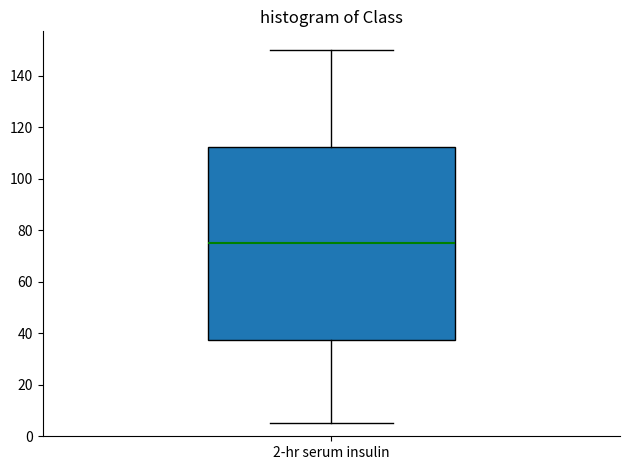

Where does the median line of the box for 2-hr serum insulin sit on the y-axis? The values are not printed on the chart, so give them approximately, as read against the axis.

76